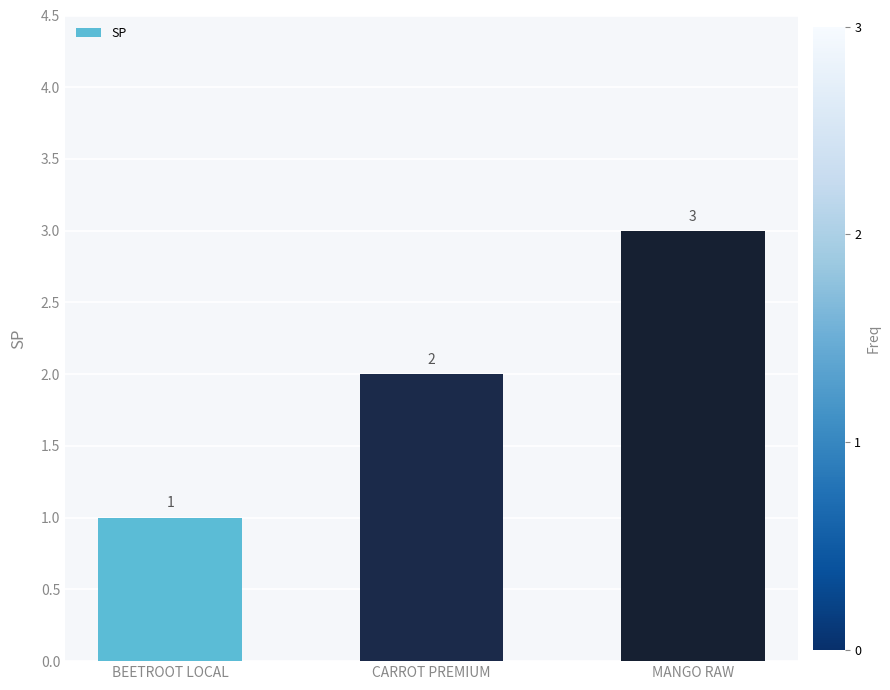

What is the approximate value at BEETROOT LOCAL?

1